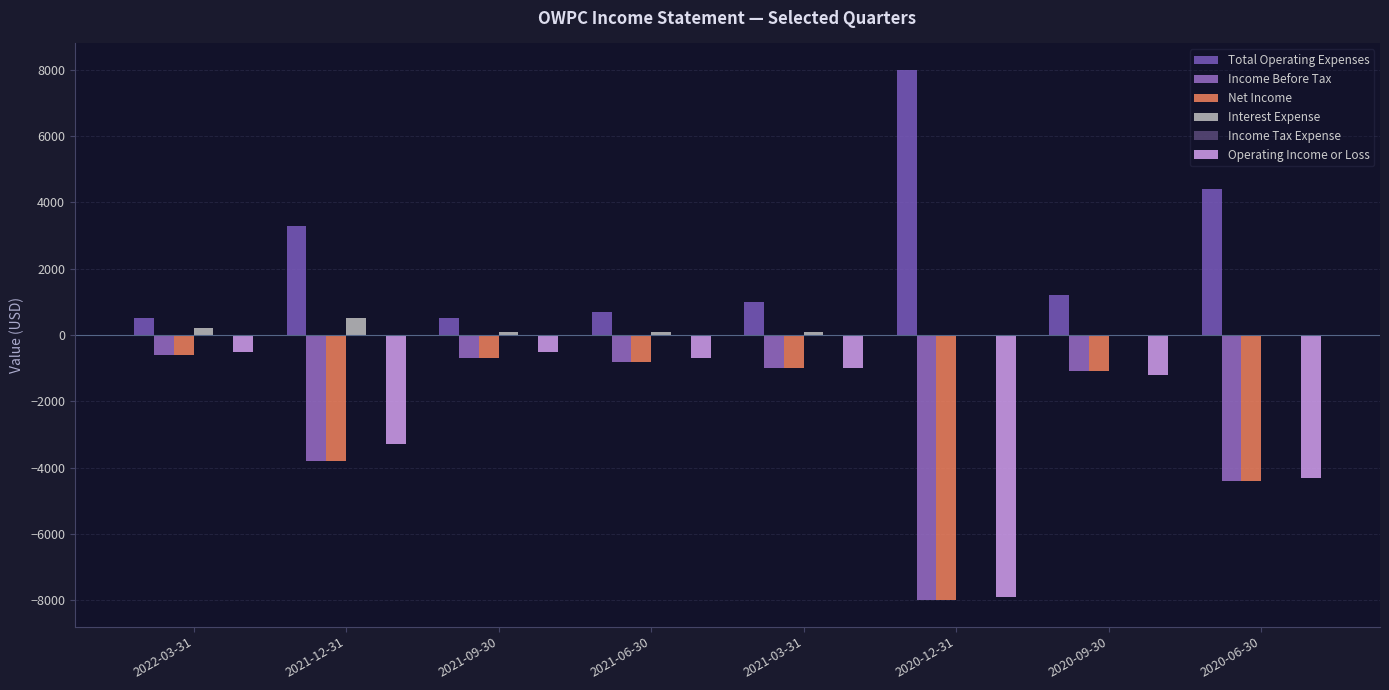

What is the difference between the maximum and minimum values in the Income Before Tax series?

7400